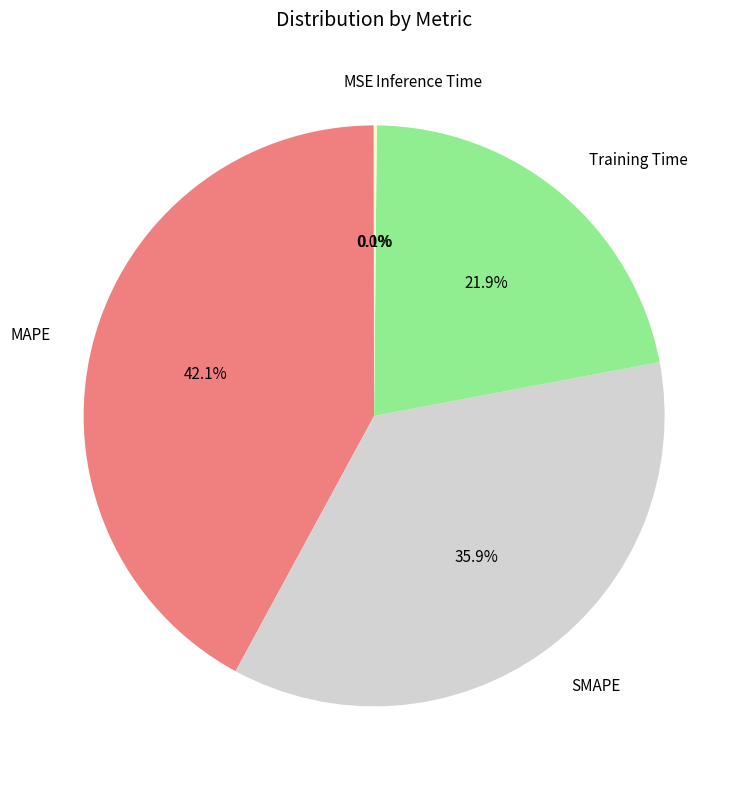

To the nearest percent, what is the difference between the Training Time and SMAPE slice percentages?

14%